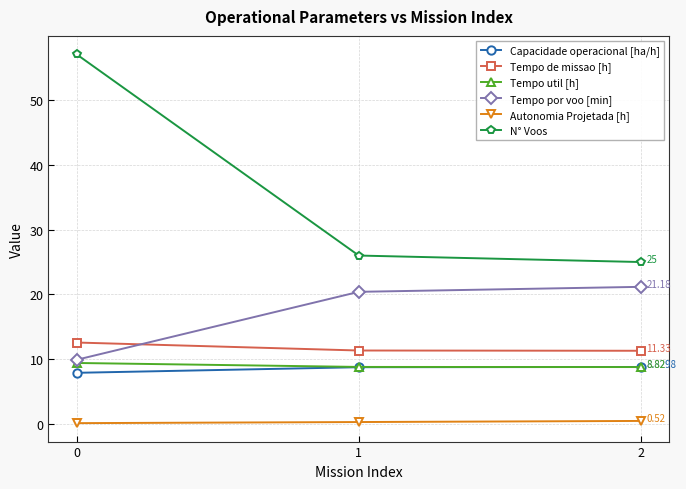

How many lines are shown in the chart?

6